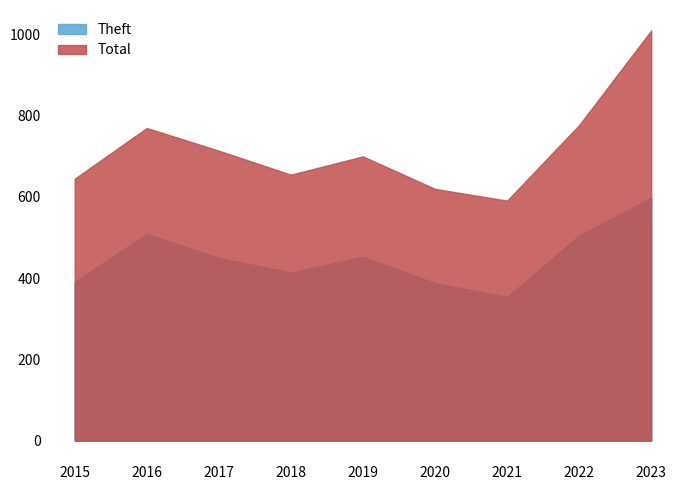

At 2020, list the series in order from largest to smallest.

Total, Theft